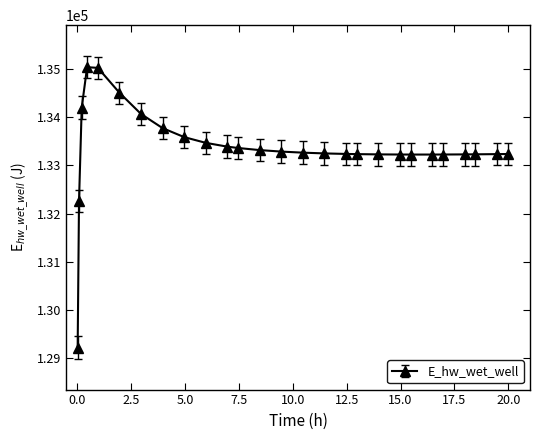

What is the minimum value shown in the chart?

129221.1